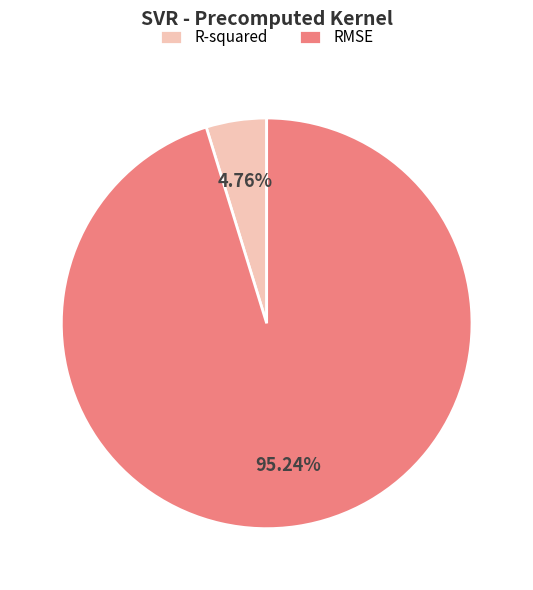

Which slice is the smallest?

R-squared